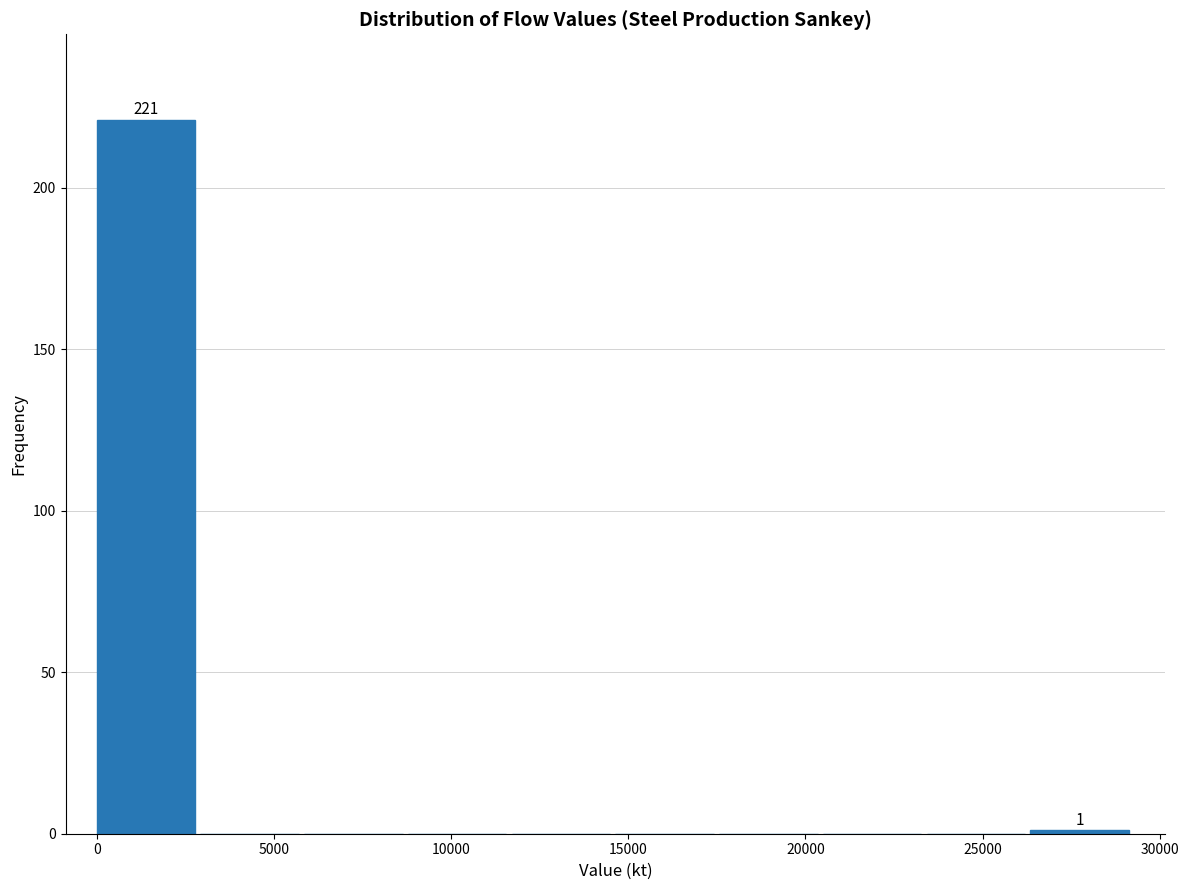

Over which range of the x-axis is the bar tallest?

0 to 3000